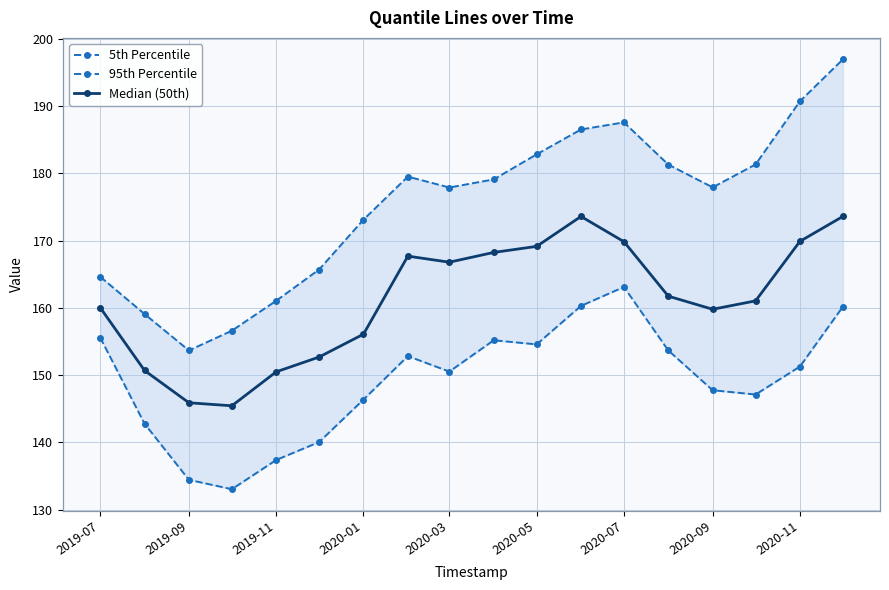

True or false: Median (50th) has a value of 226.3 at 2020-05.

False